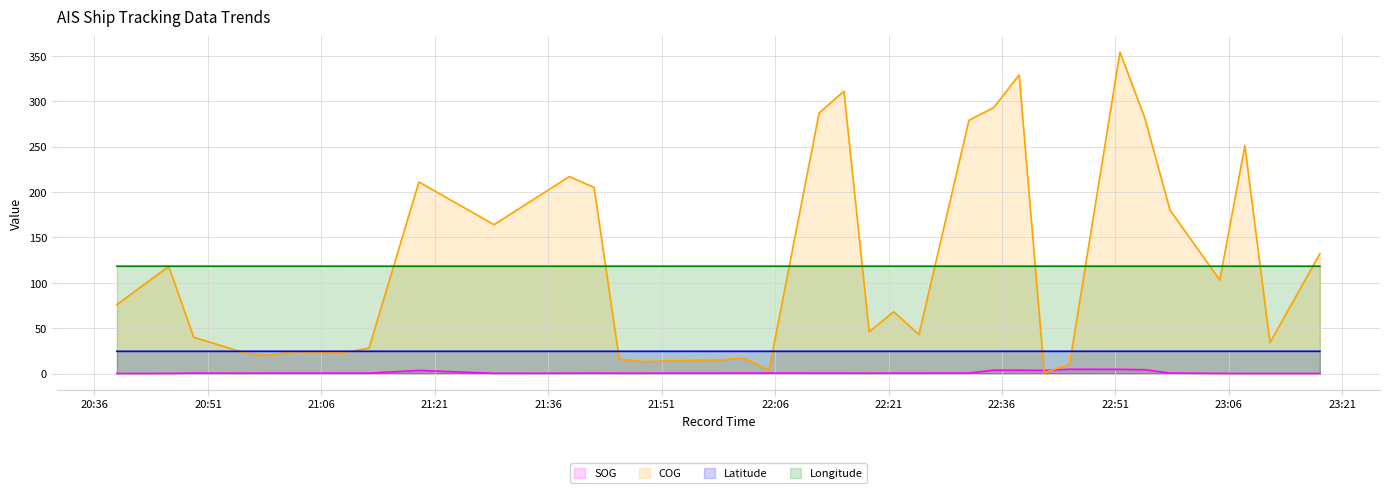

What is the difference between the second highest and second lowest values in the COG series?

325.0